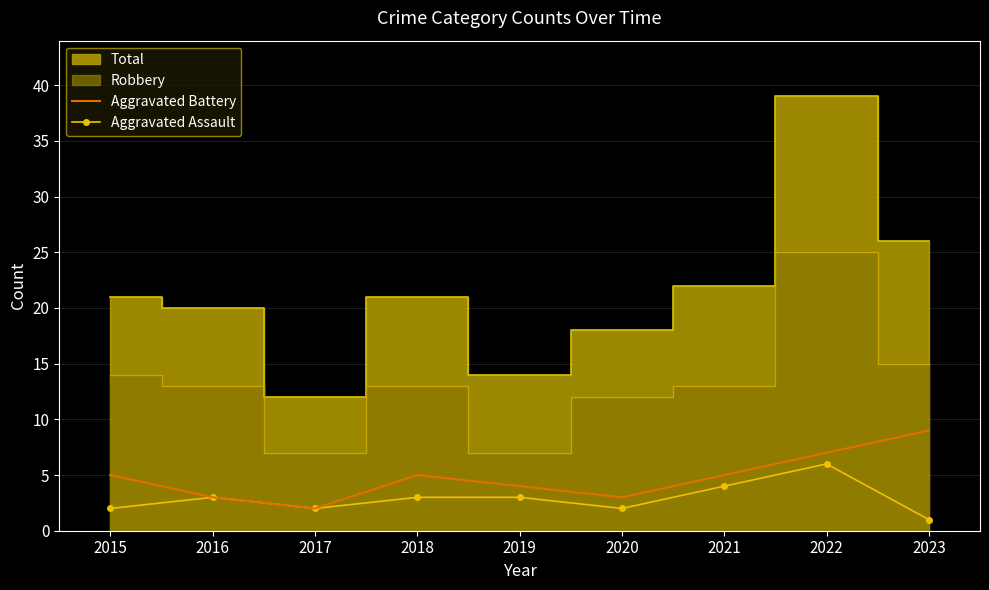

True or false: Aggravated Battery and Aggravated Assault cross at least once.

False